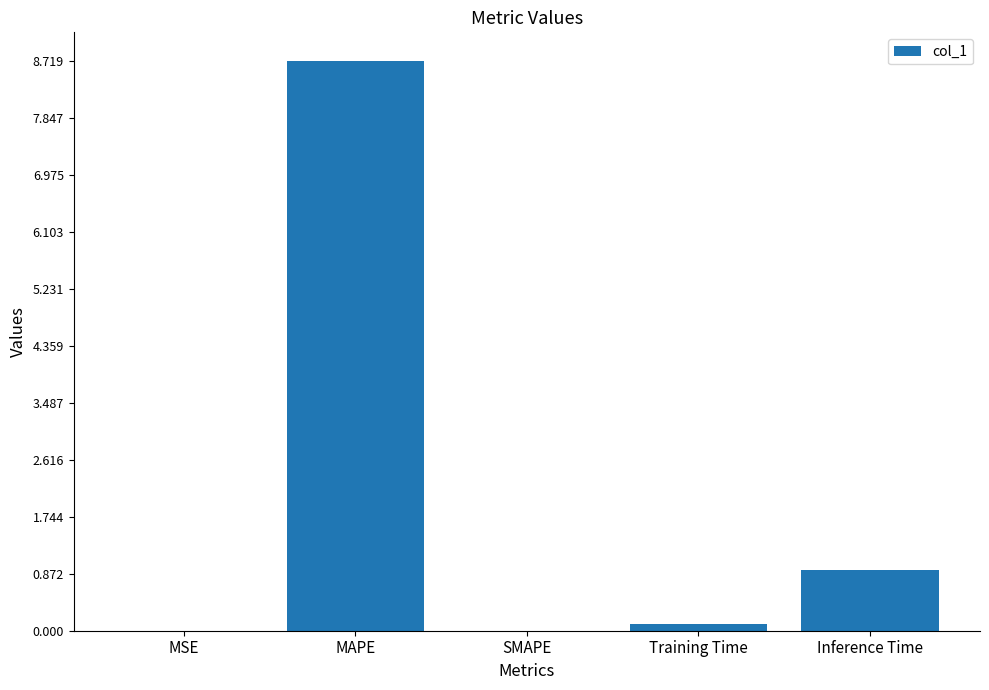

What is the change in value from MAPE to SMAPE?

-8.7